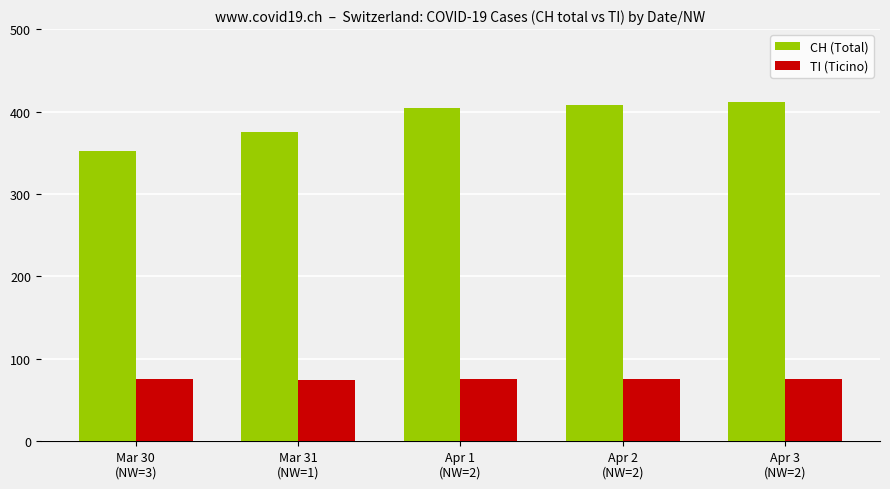

At how many categories does at least one series exceed 311?

5